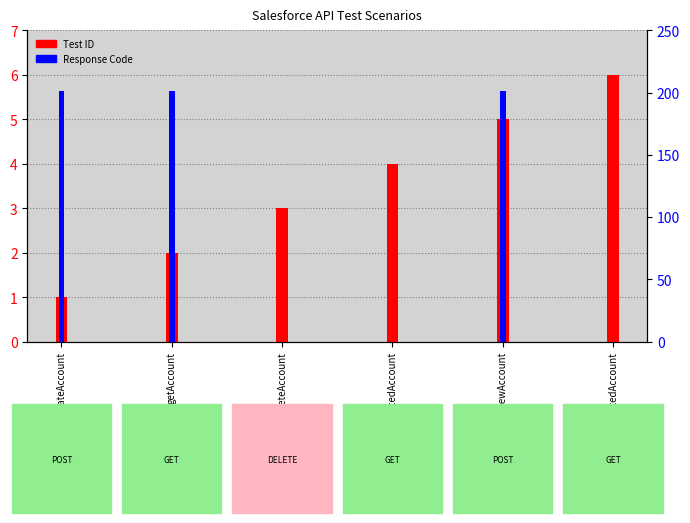

What is the sum of the Test ID values at validateDeletedAccount and getAccount?

6